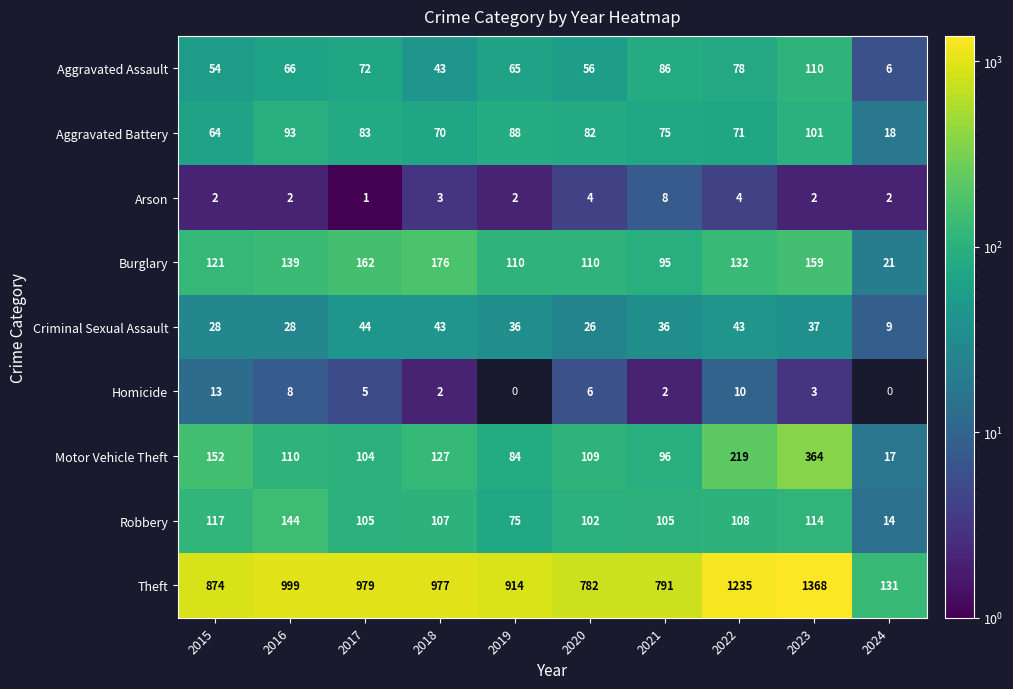

At which label does Motor Vehicle Theft reach its peak?

2023